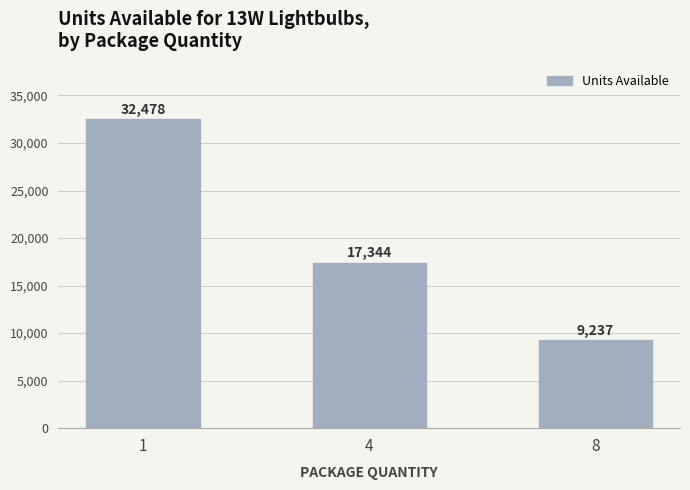

The value at 4 is 17344. True or false?

True